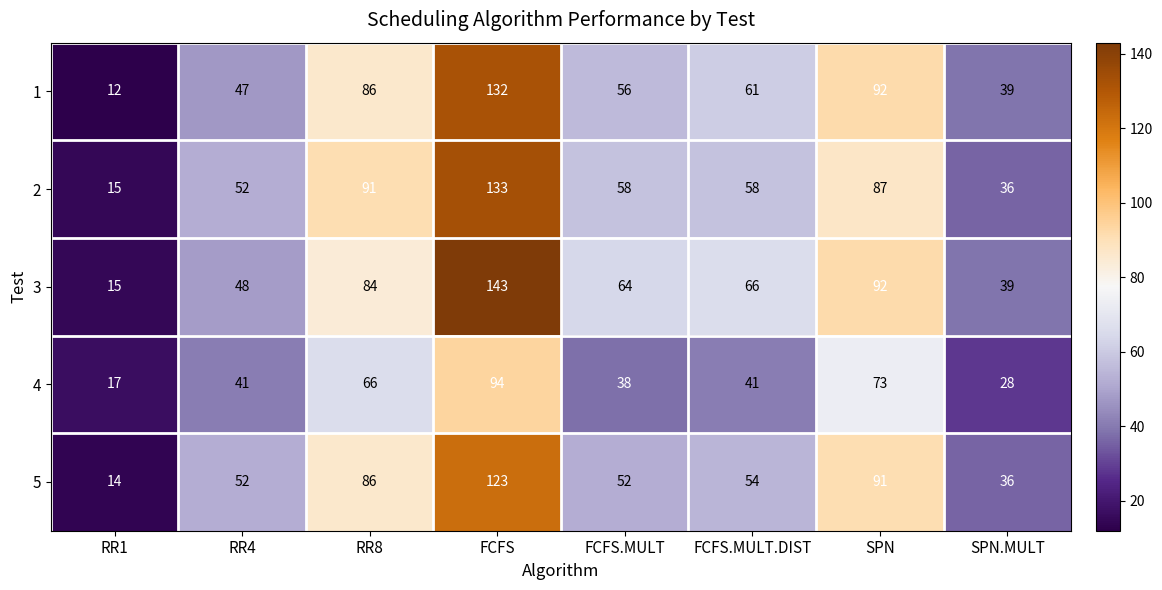

Rank the series by their maximum value, from highest to lowest.

3, 2, 1, 5, 4